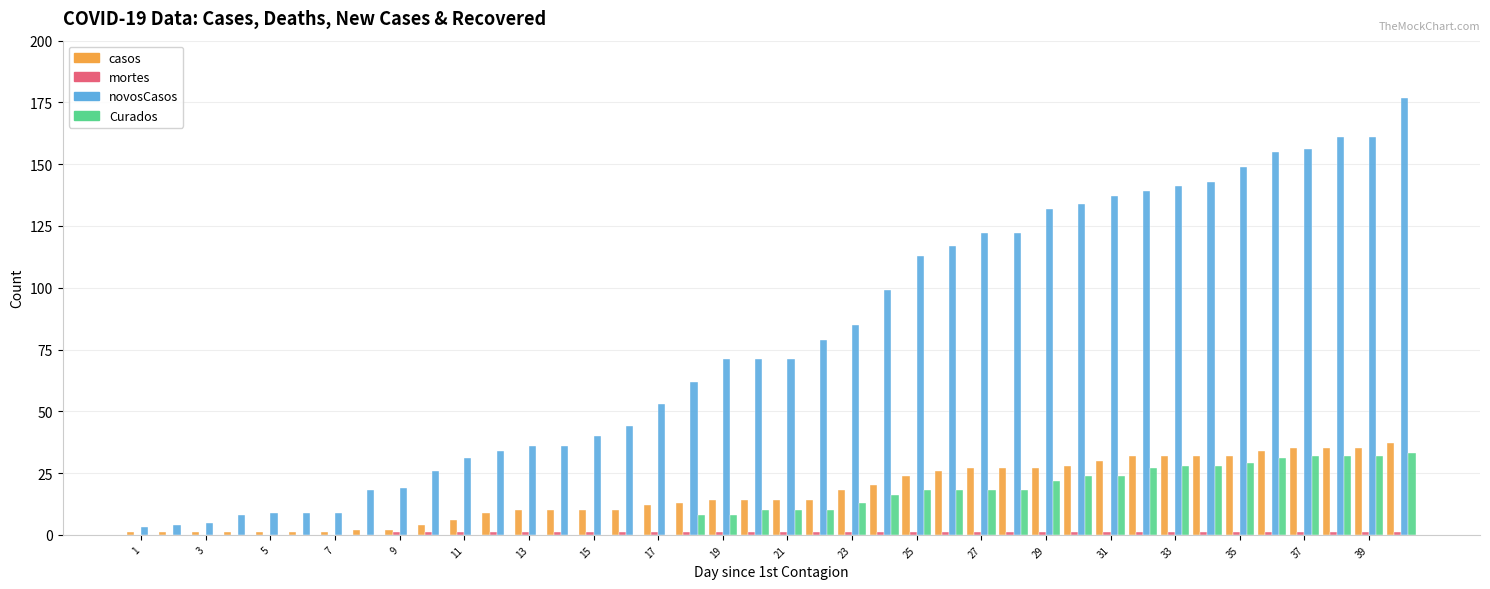

What is the highest value of the Curados series?

33